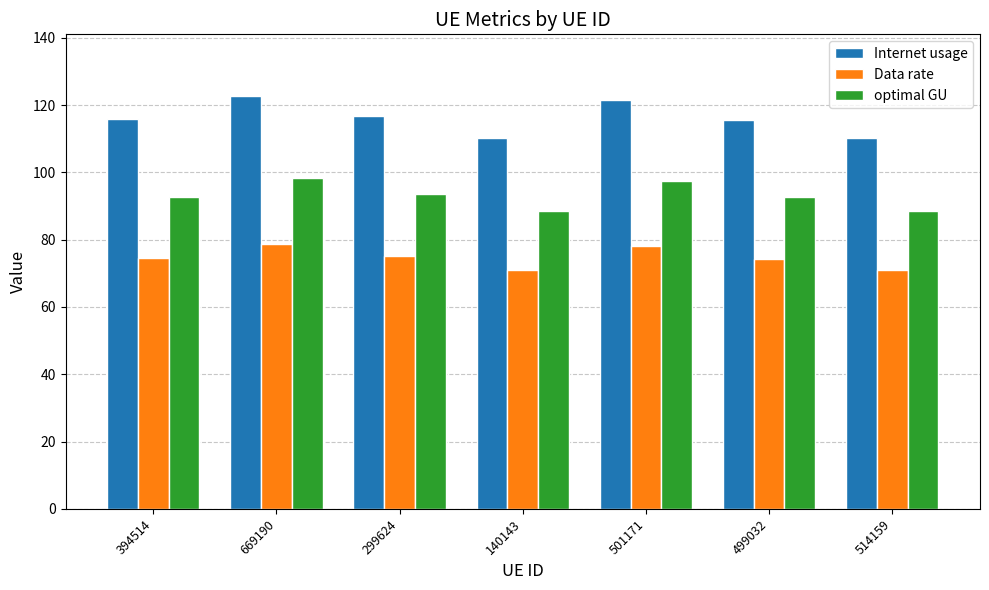

How many distinct data groups are displayed?

3